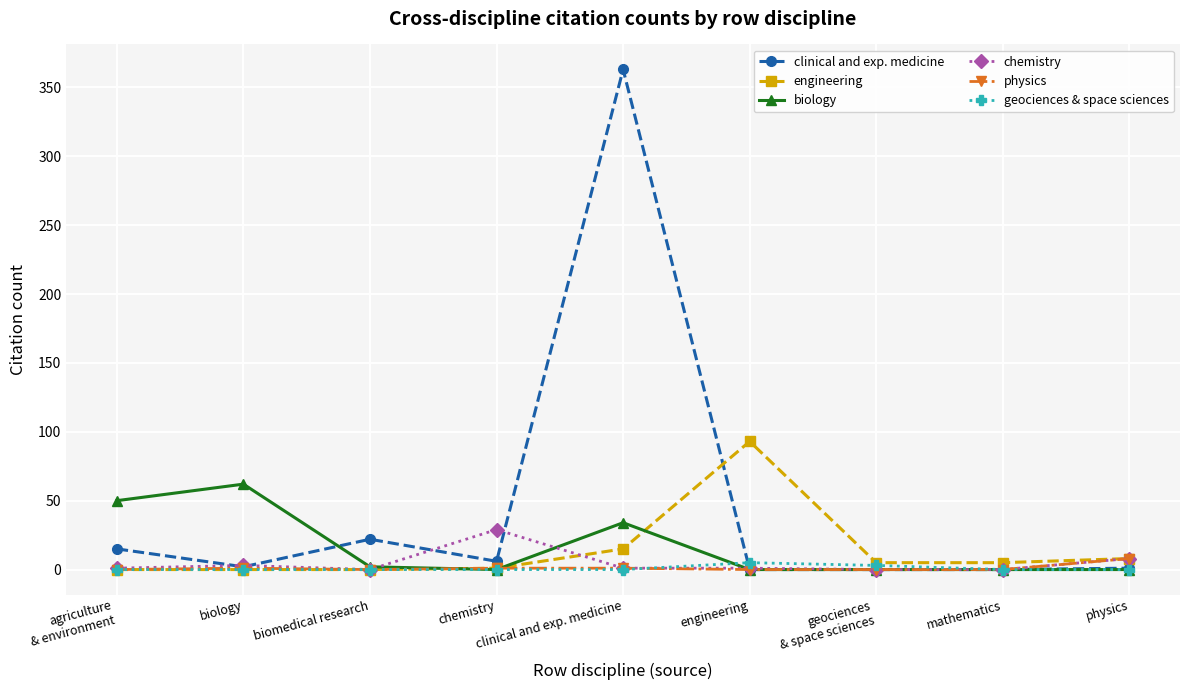

What is the total value across all series at clinical and exp. medicine?

414